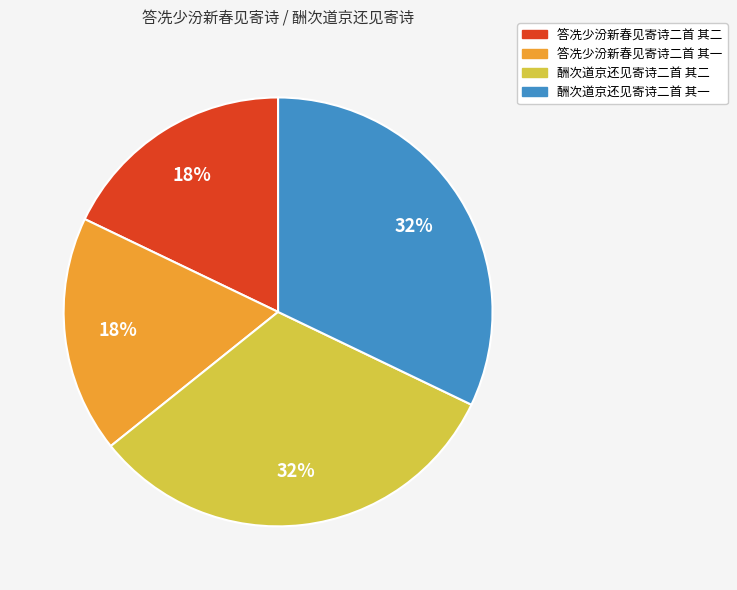

Does 酬次道京还见寄诗二首 其一 represent more than half of the total?

No